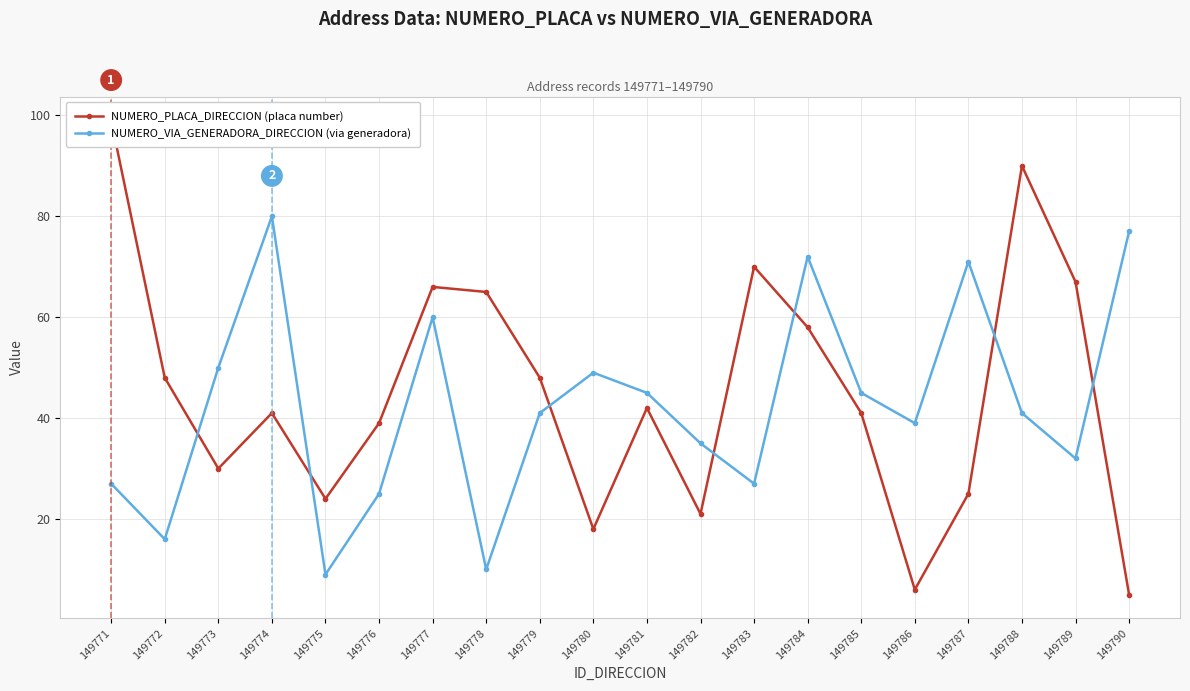

List the series in order of their overall mean, highest first.

NUMERO_PLACA_DIRECCION (placa number), NUMERO_VIA_GENERADORA_DIRECCION (via generadora)